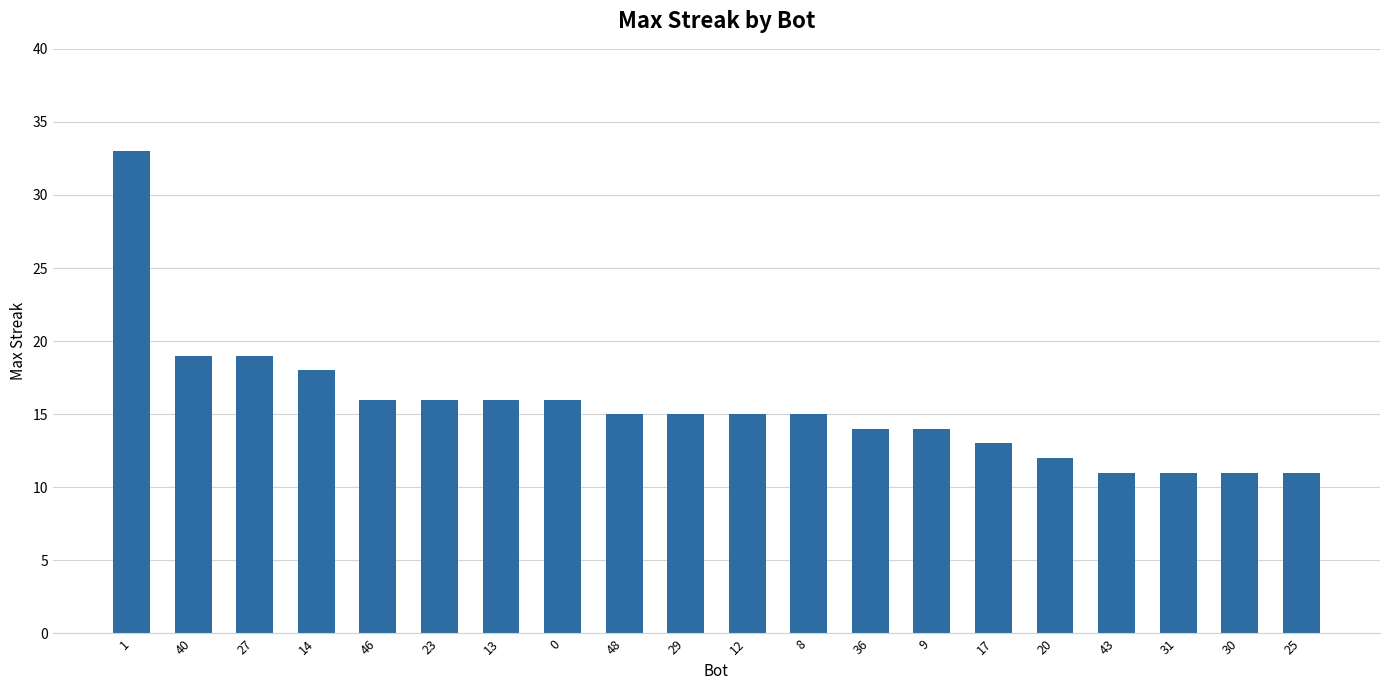

What is the maximum value shown in the chart?

33